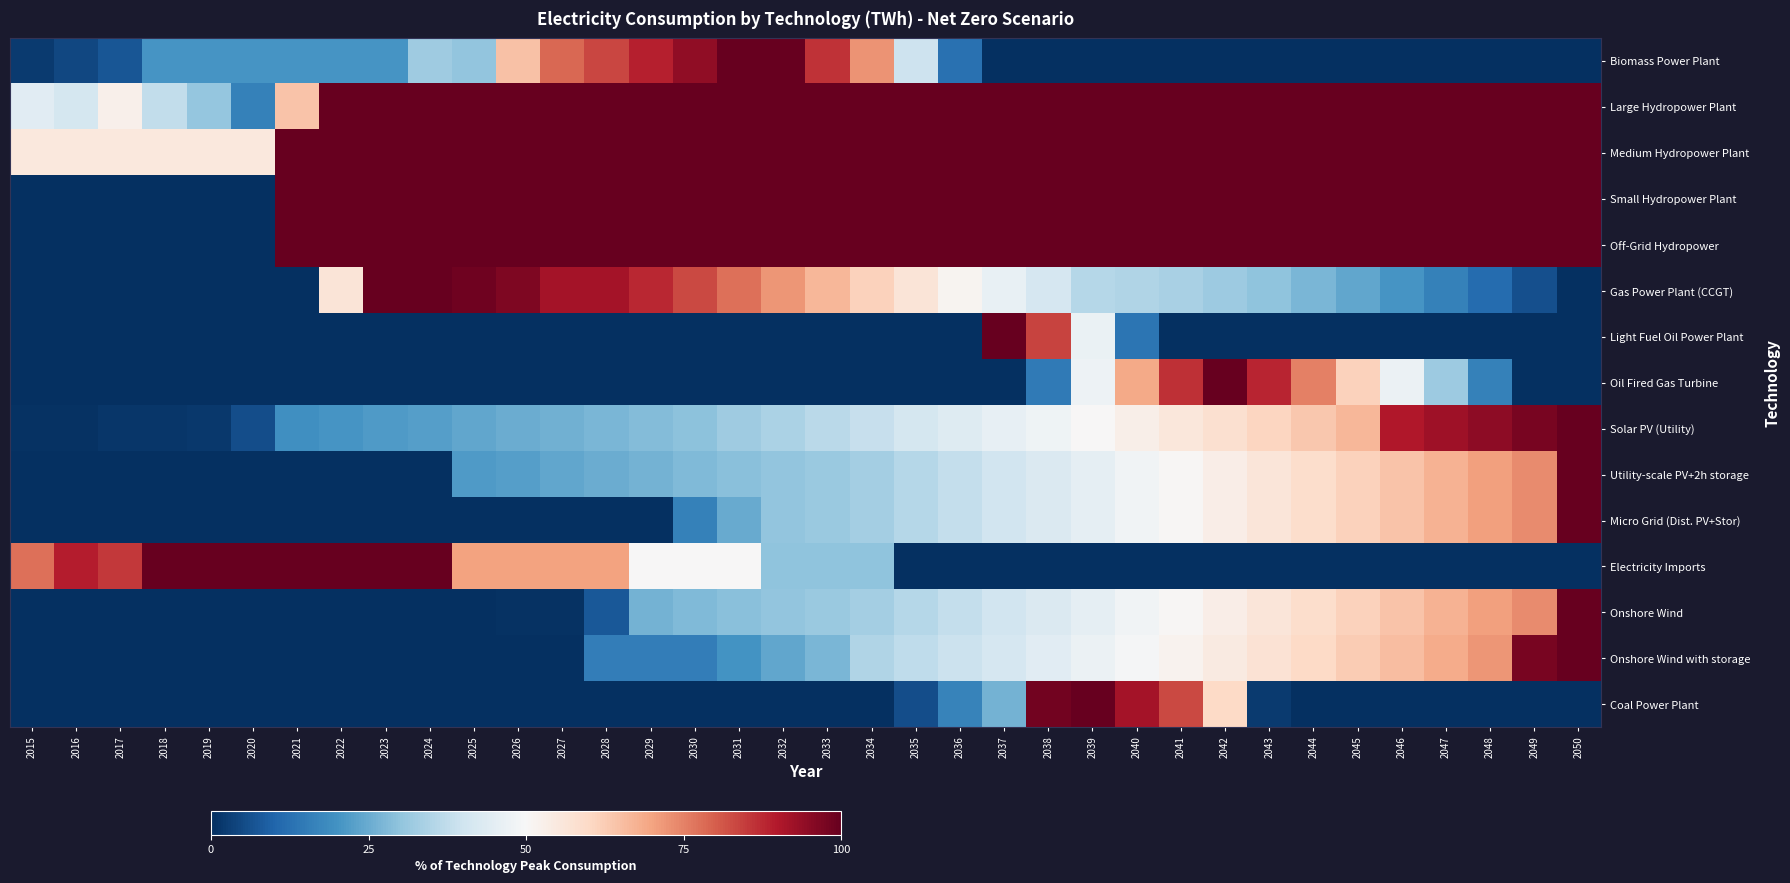

What is the difference between the highest and lowest values at 2019?

100.0